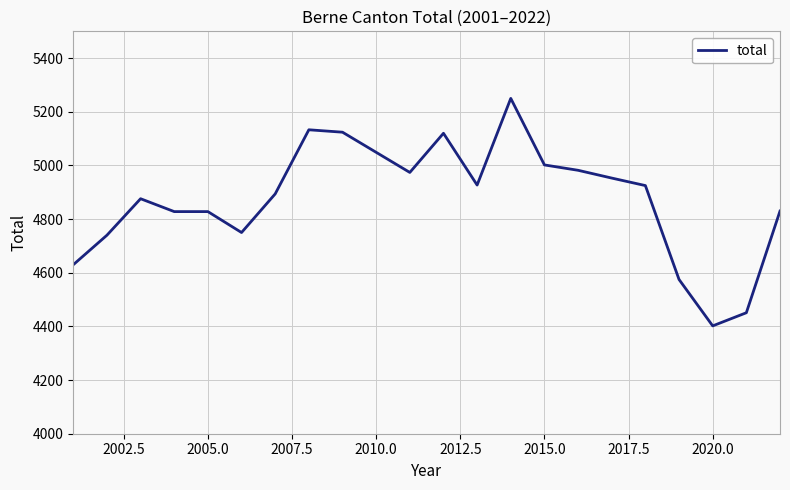

What is the greatest value displayed?

5250